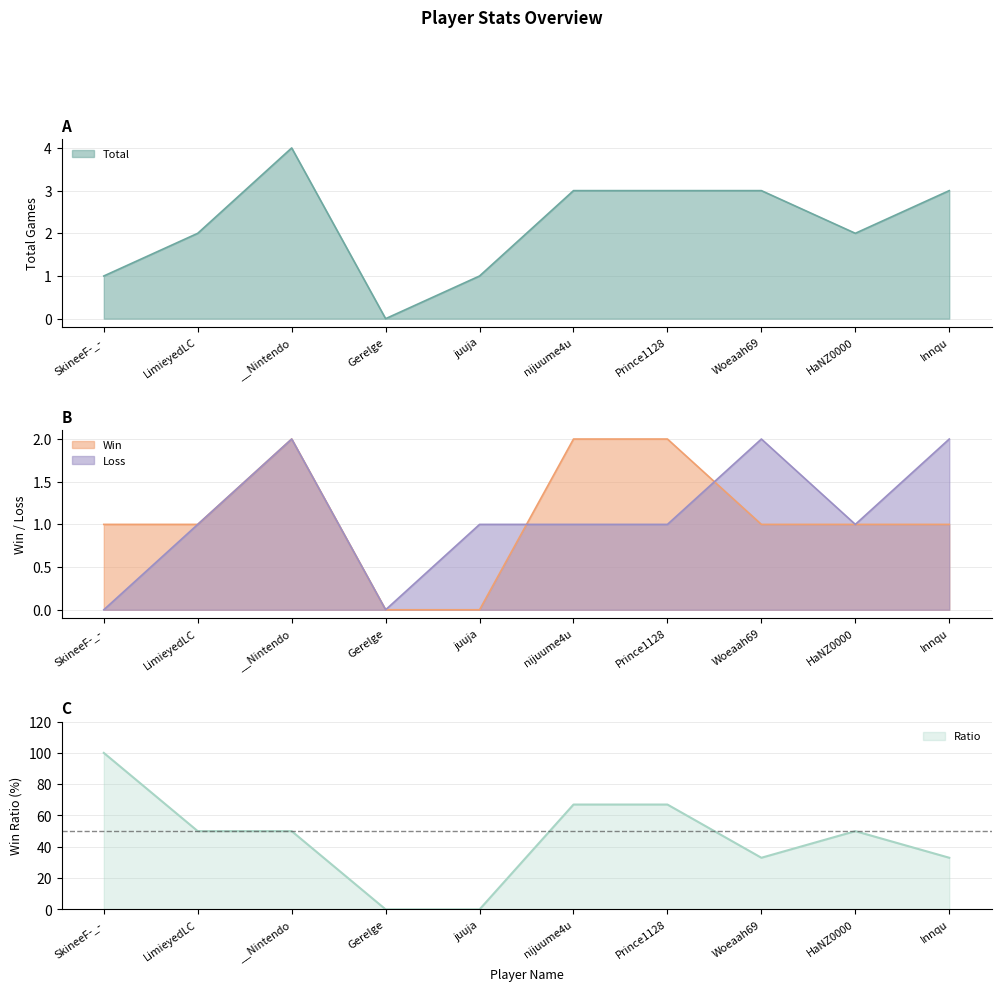

Which series ends up on top after the final intersection of Loss and Win?

Loss